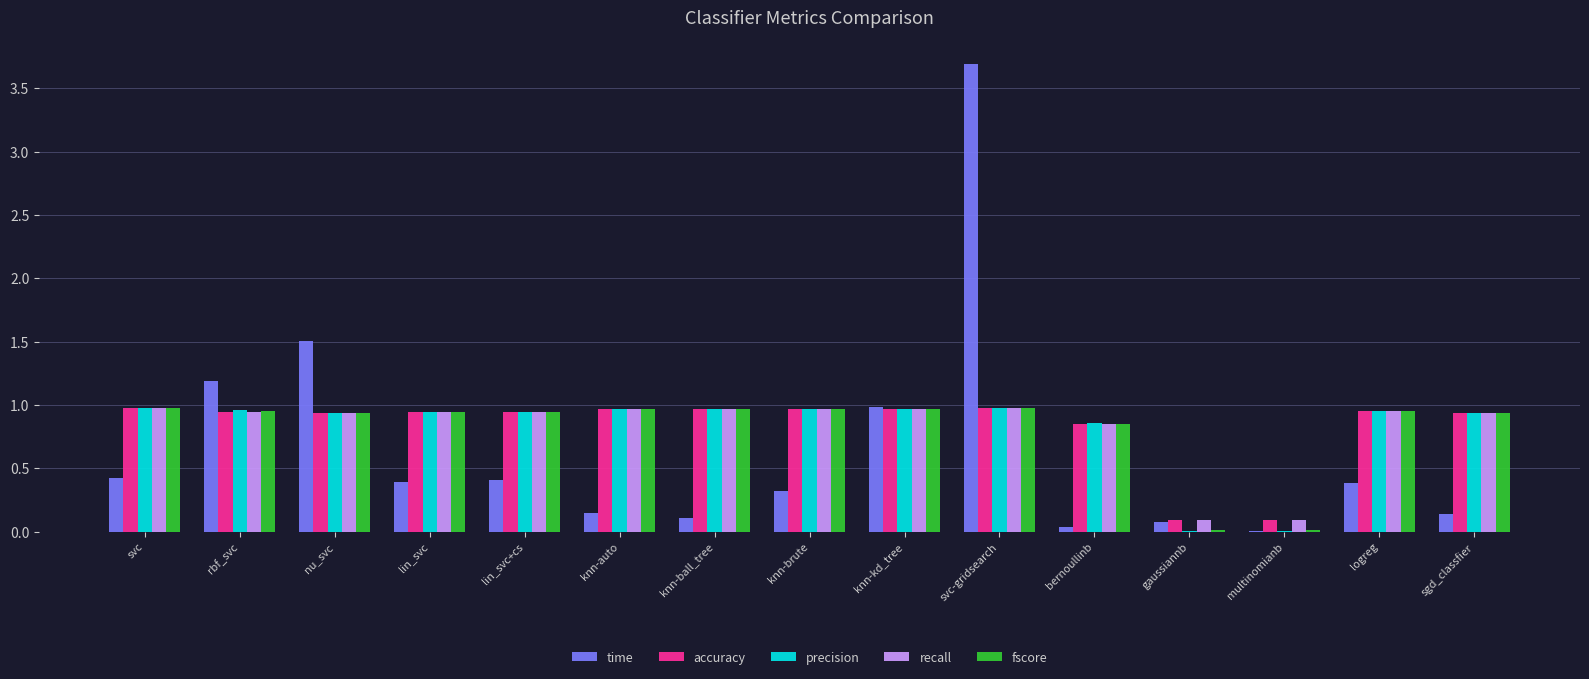

What are all the series names shown in the legend?

time, accuracy, precision, recall, fscore